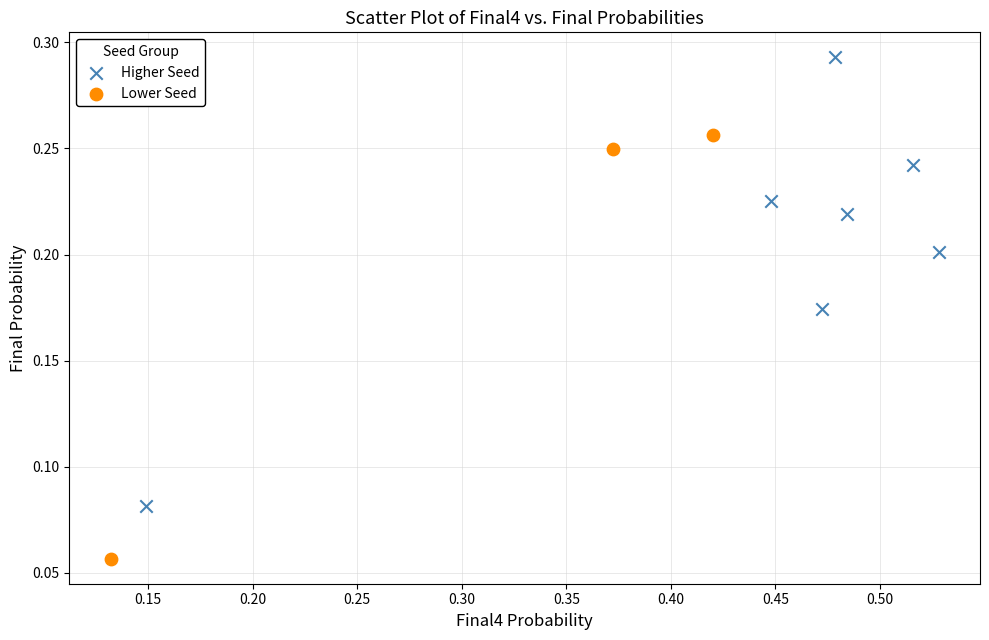

Which series reaches the minimum Y coordinate?

Lower Seed